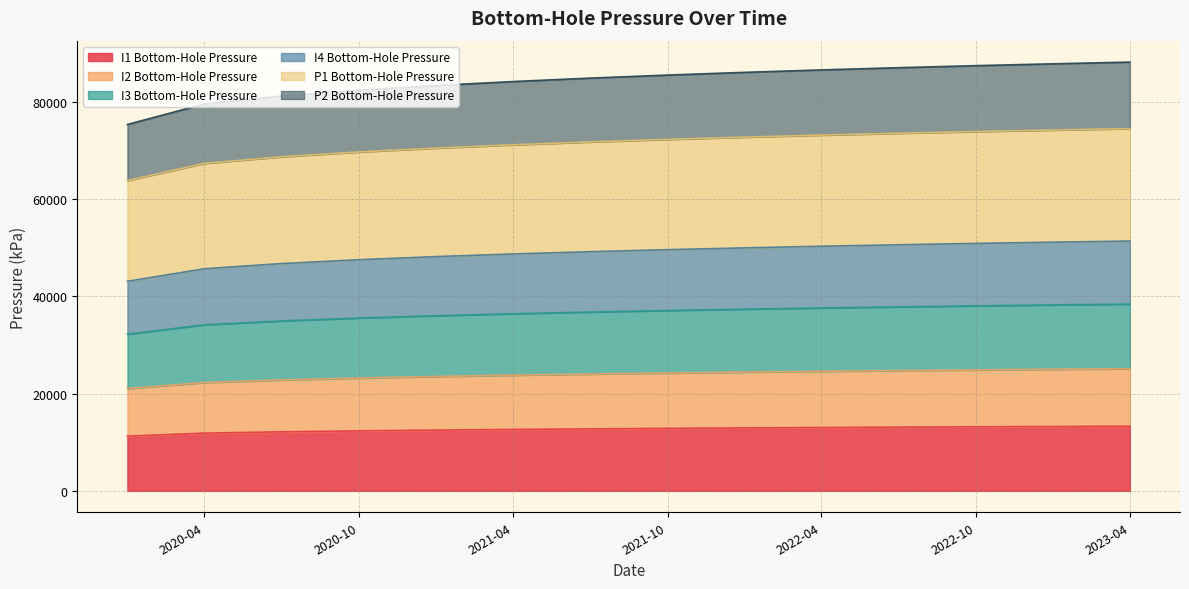

How many lines are shown in the chart?

6